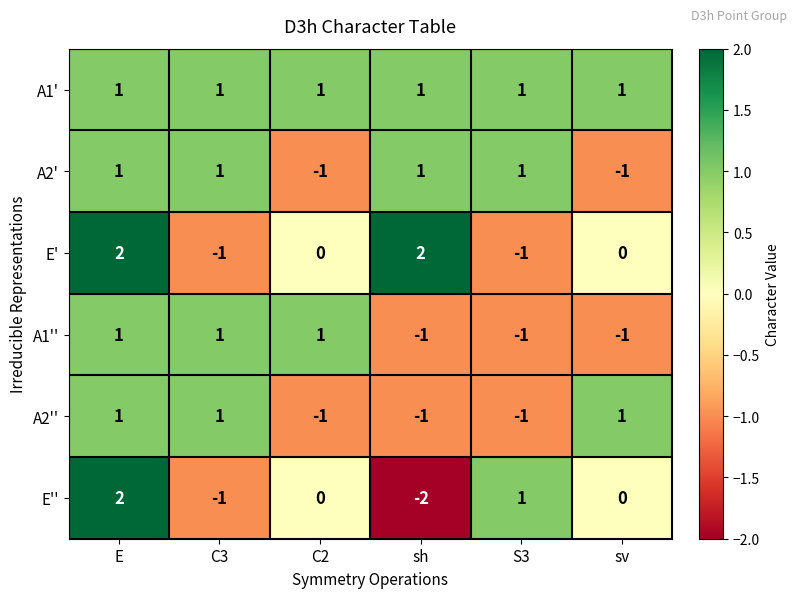

Count the A2'' values in the range -1 to 1.

6